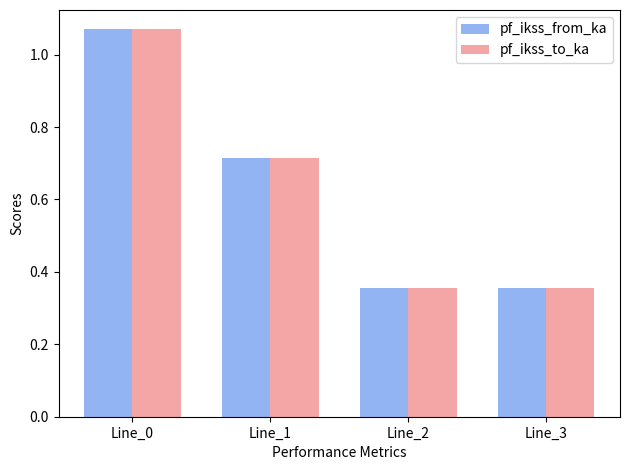

How many groups of bars are there?

4